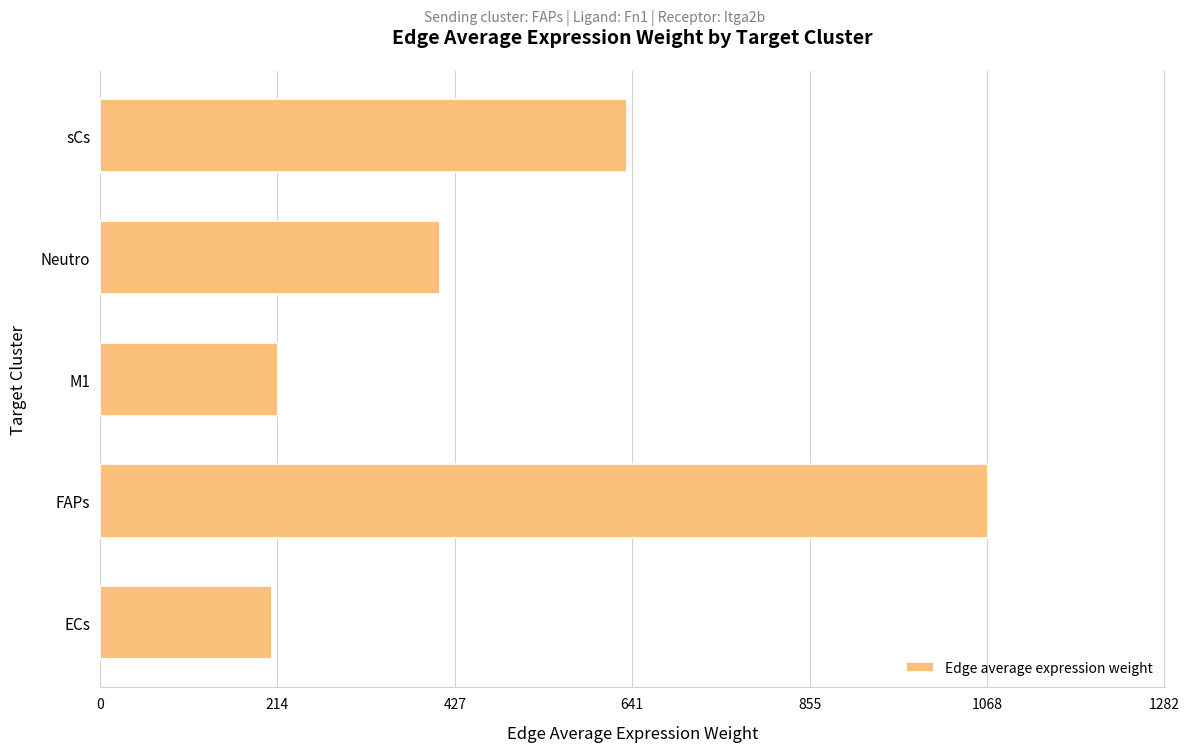

Between ECs and FAPs, which is larger?

FAPs